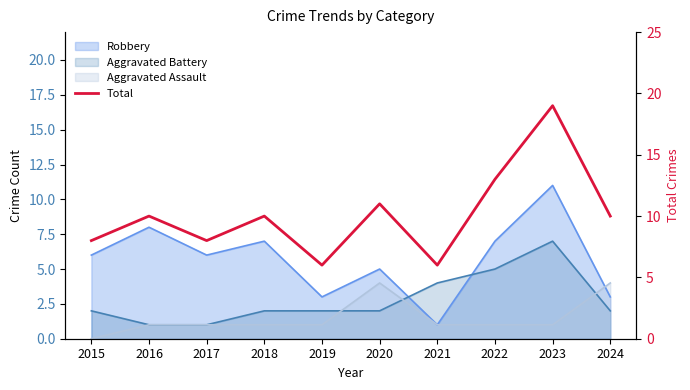

At which label does the data first exceed 10?

2020